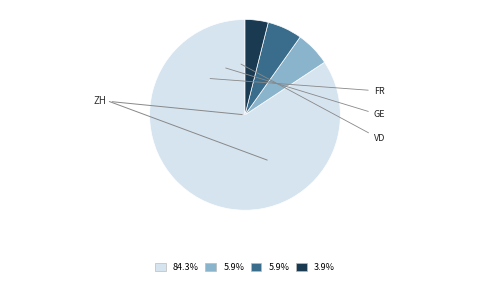

Which category has the biggest portion of the pie?

ZH